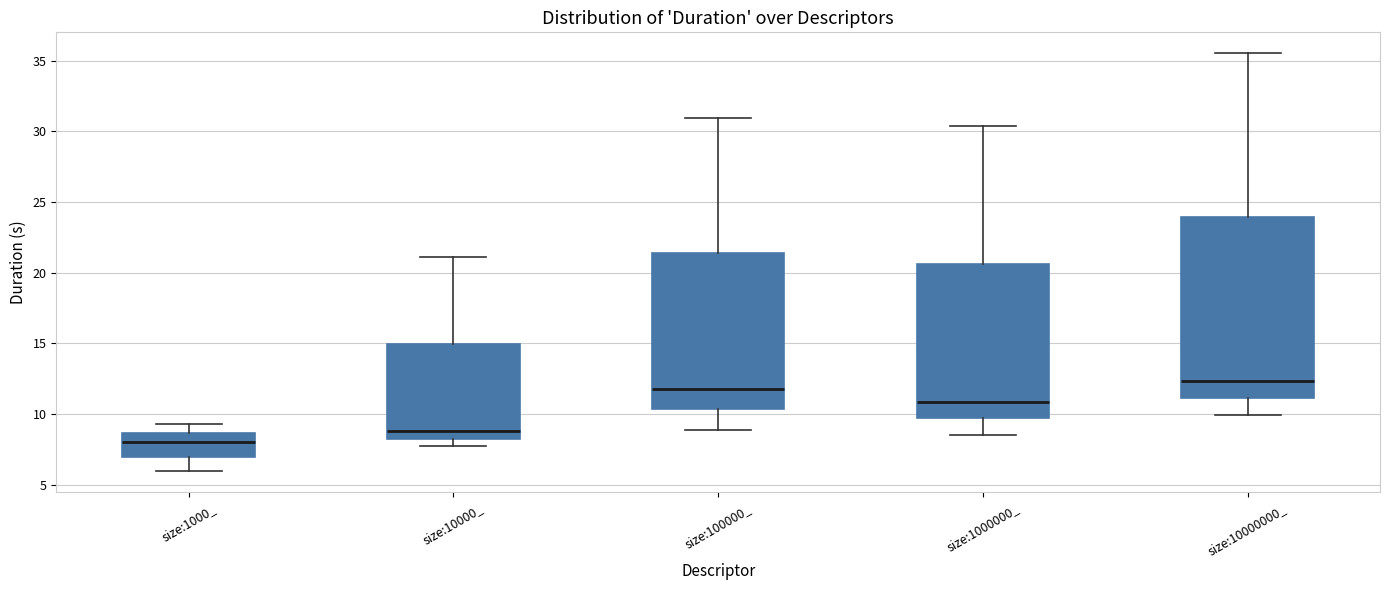

Where does the upper whisker of the box for size:1000_ end on the y-axis? The values are not printed on the chart, so give them approximately, as read against the axis.

9.5